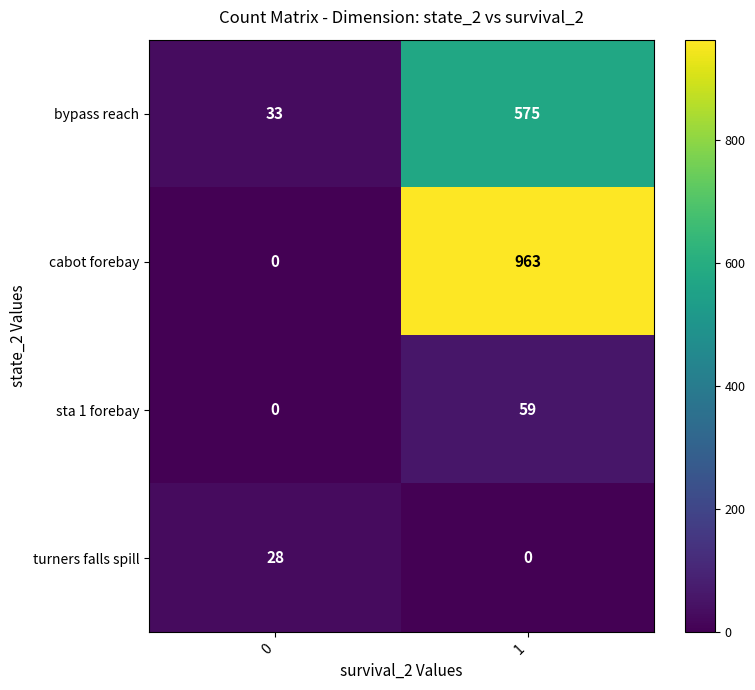

Is the value of bypass reach at 1 greater than the value of sta 1 forebay at 0?

Yes